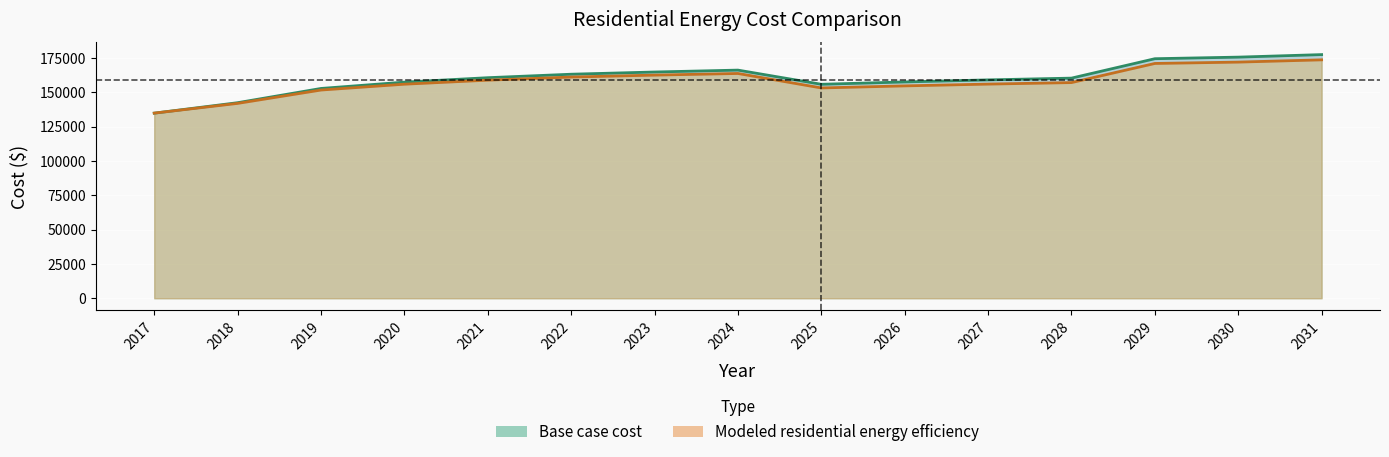

At which category is the sum across all series the highest?

2031